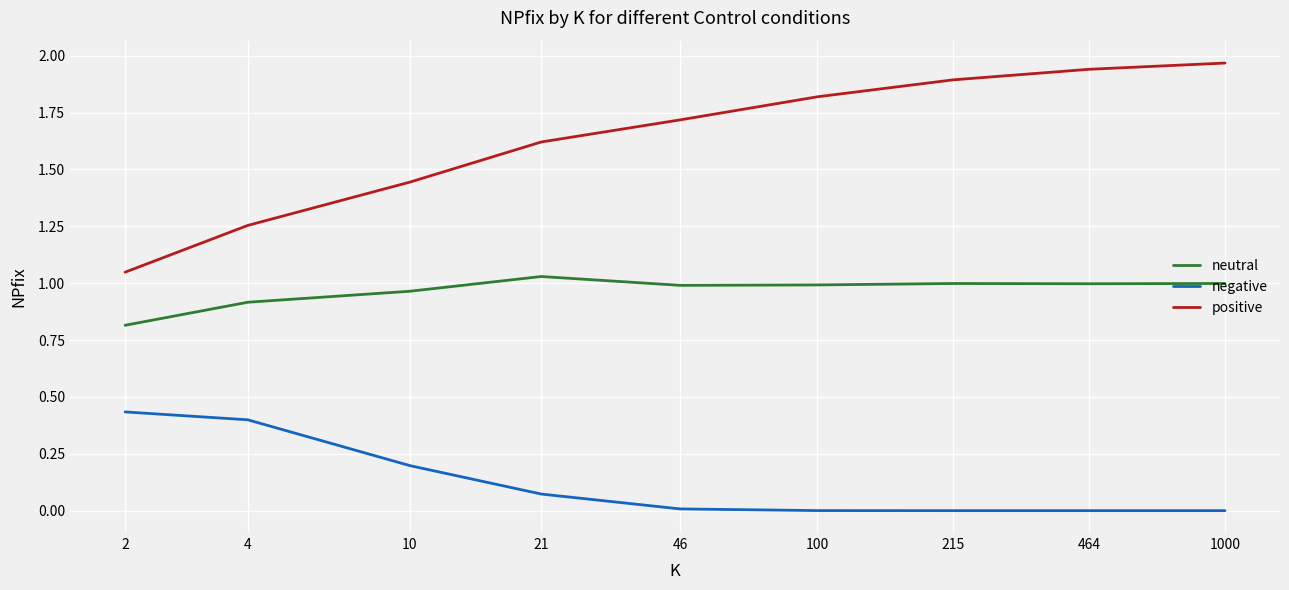

Which series has the largest range (max minus min)?

positive